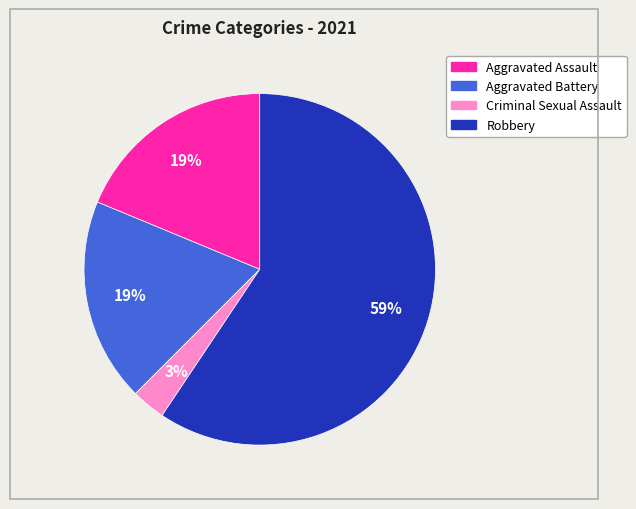

Count the number of slices in the pie.

4